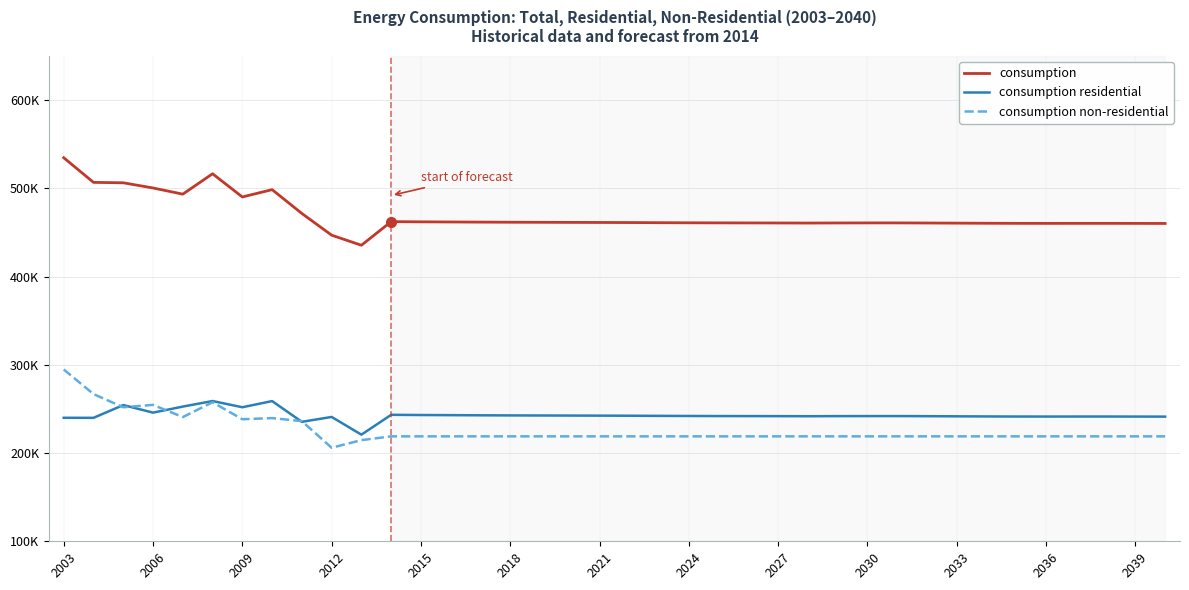

Rank the series by their maximum value, from highest to lowest.

consumption, consumption non-residential, consumption residential